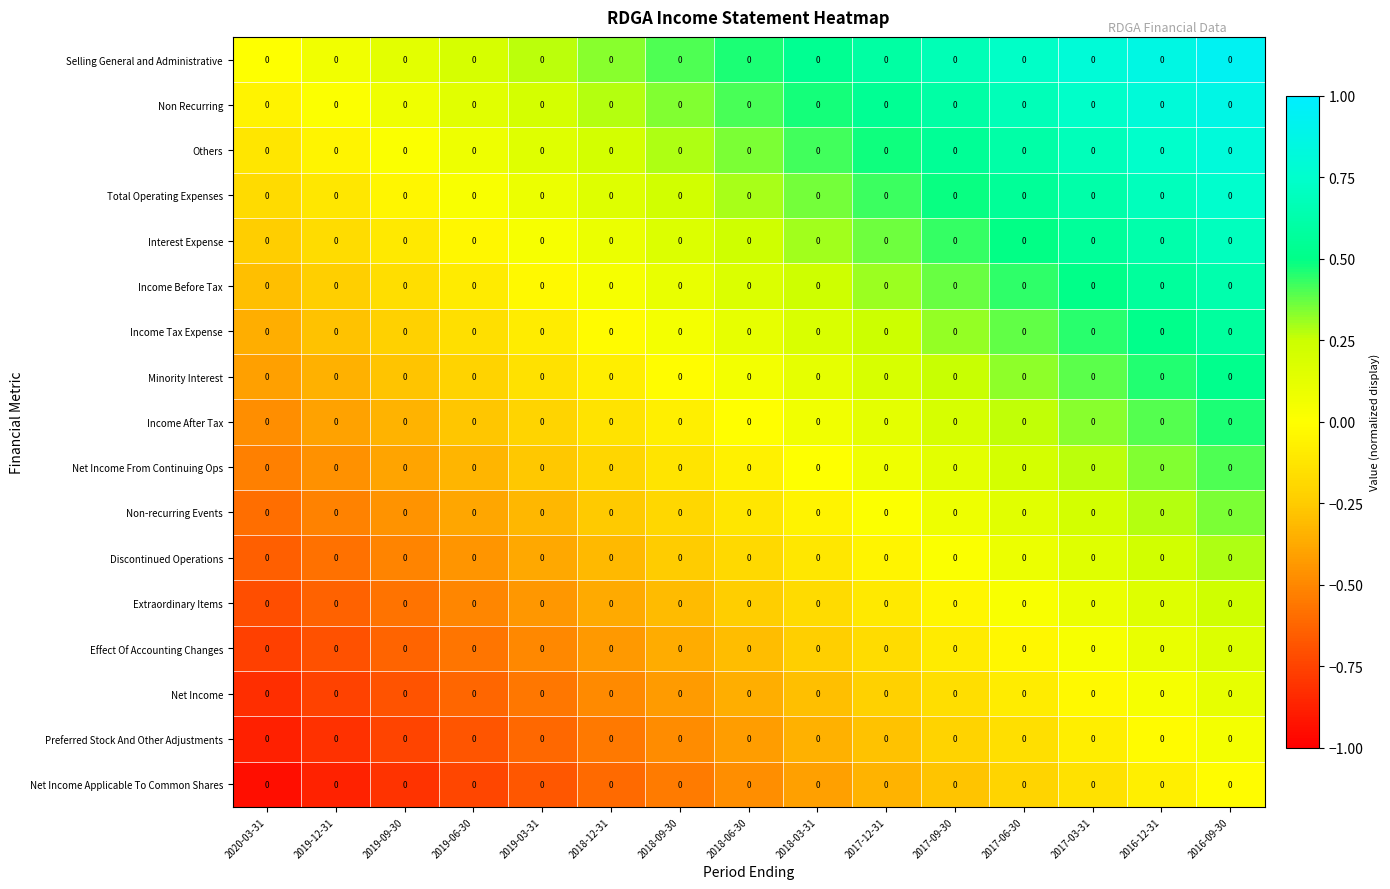

How many data points in Net Income From Continuing Ops are less than 0?

8